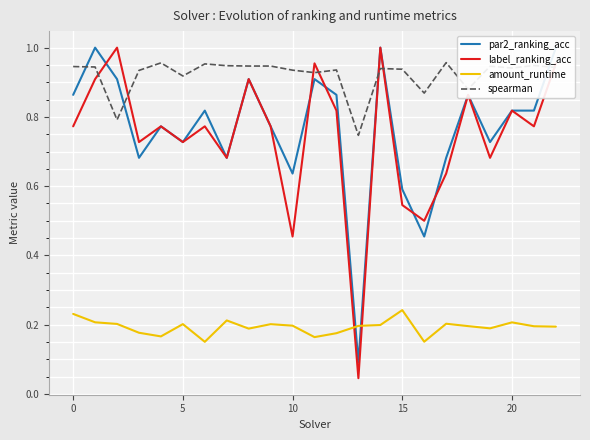

How many interior local valleys does the amount_runtime series have?

6